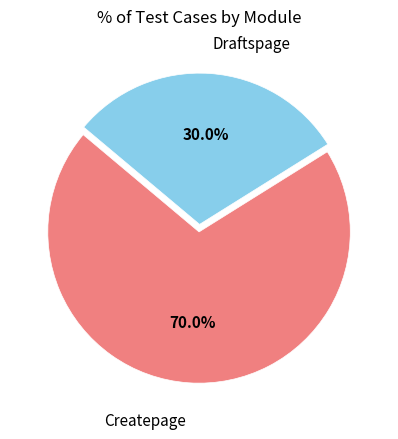

Is there a majority slice in this chart?

Yes